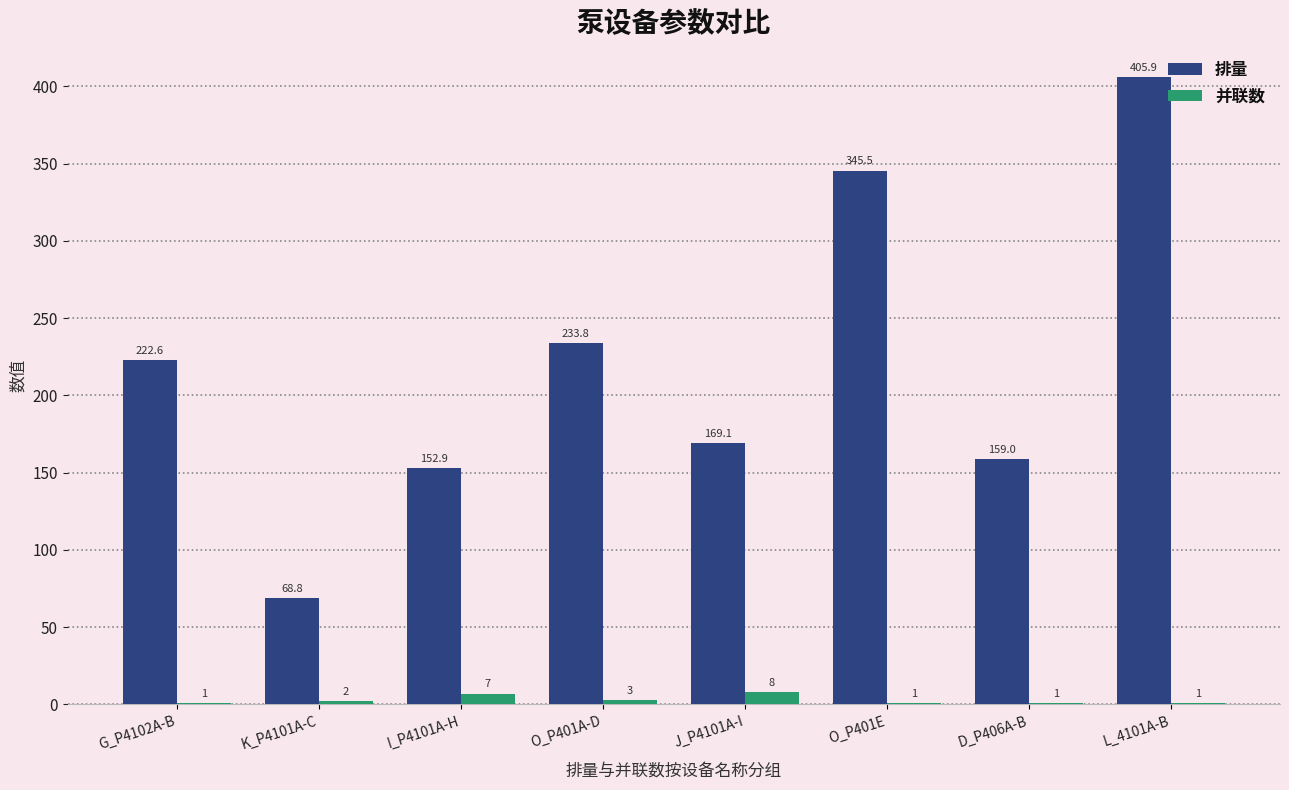

What is the approximate value of 排量 at O_P401A-D?

233.8